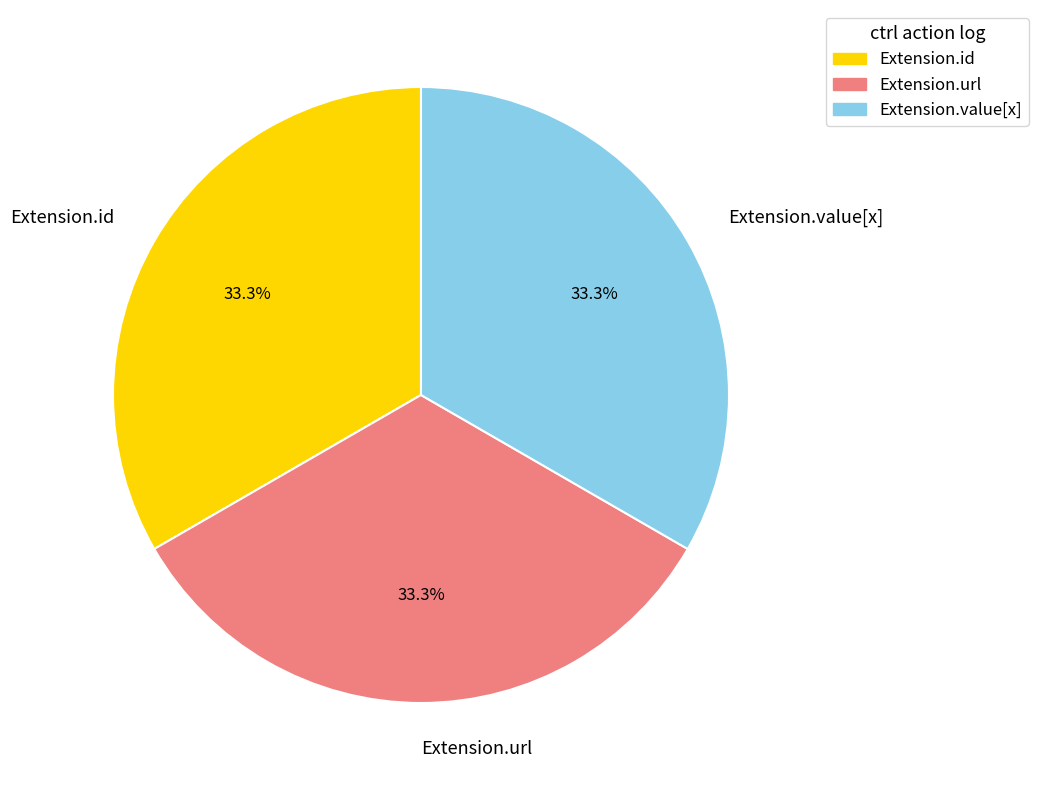

Combined, do Extension.url and Extension.value[x] account for over 50%?

Yes